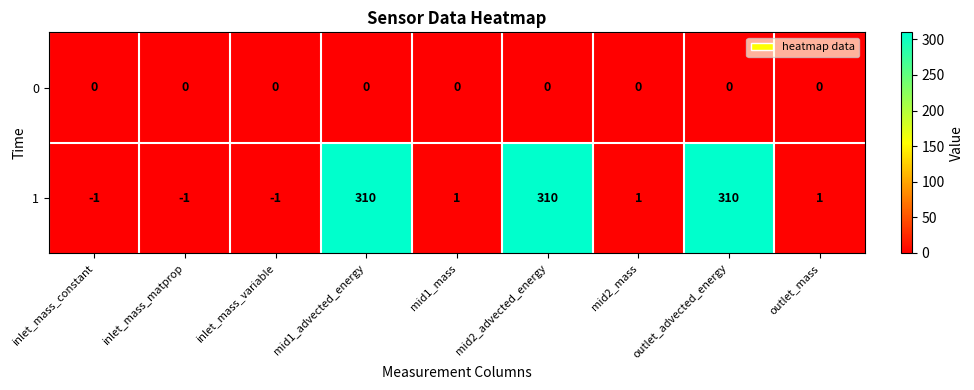

What is the average value of the 1 series?

103